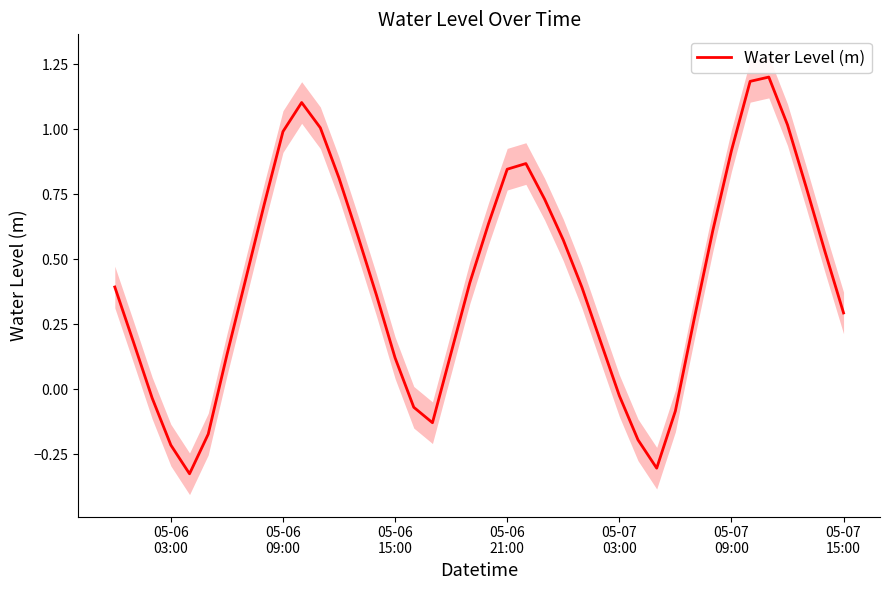

What is the highest value of the Water Level (m) series?

1.2